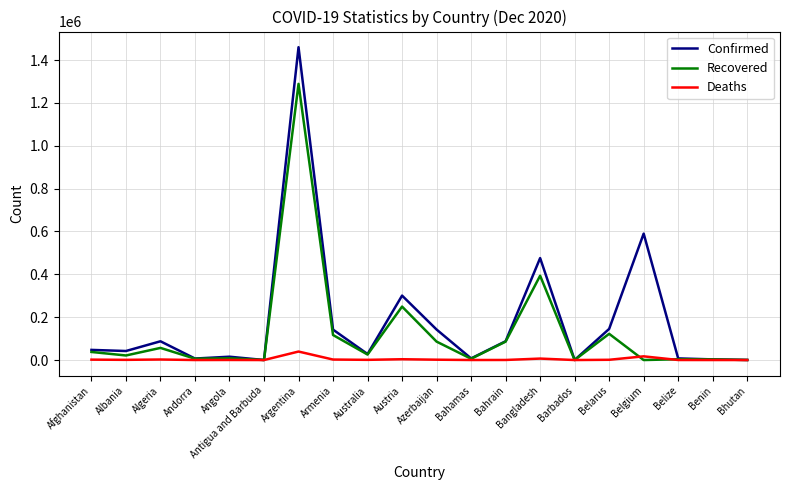

The Confirmed series shows 230918 at Belgium. True or false?

False